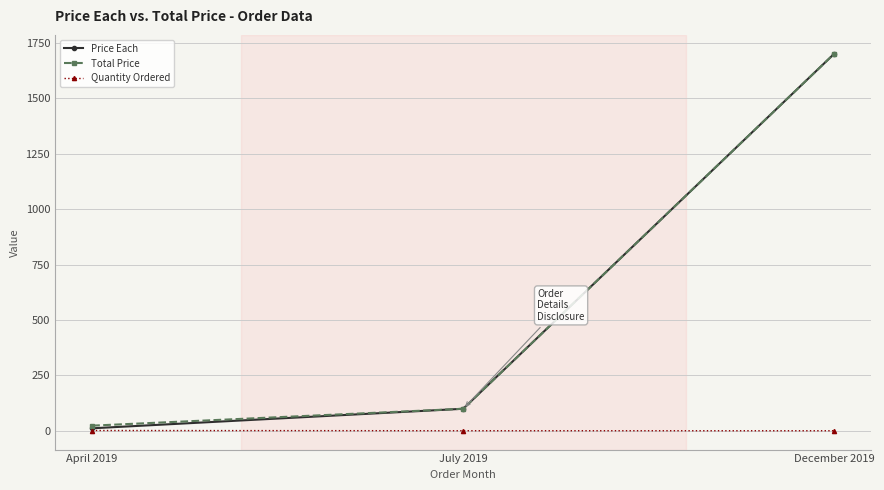

What is the label of the 2nd point from the left?

July 2019